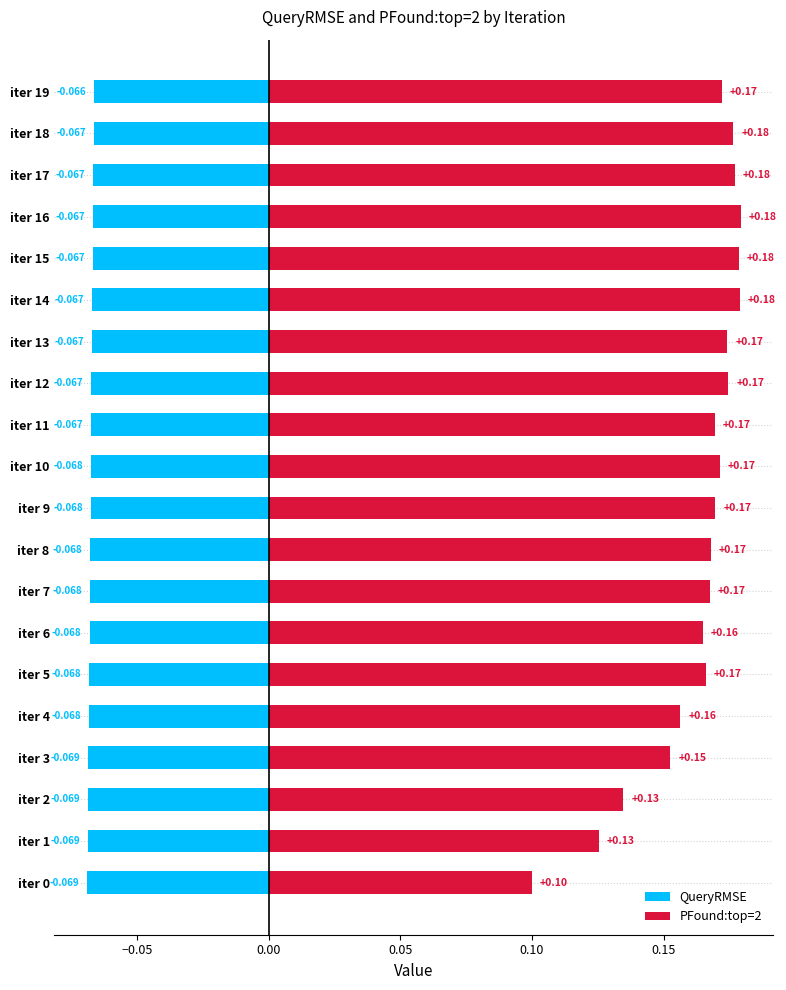

The QueryRMSE series shows -0.0 at iter 4. True or false?

False